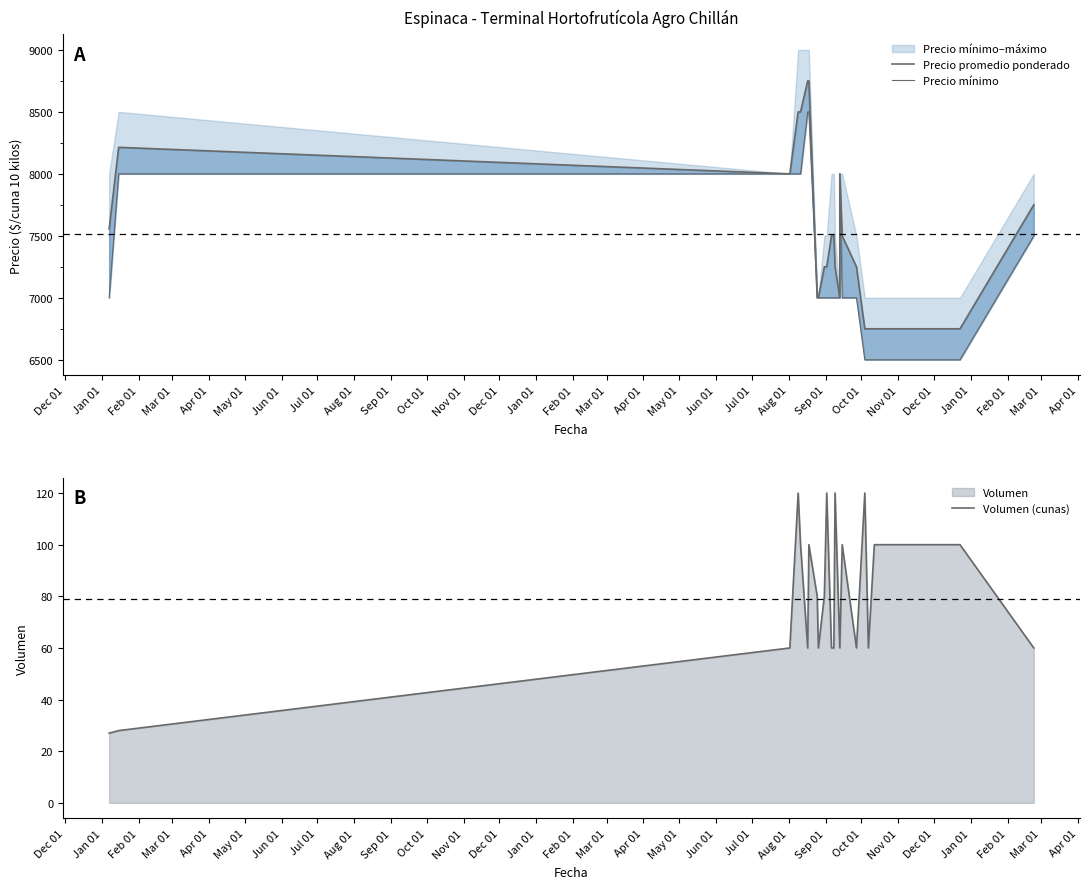

Reading left to right, list all the values displayed in this chart.

Precio promedio ponderado: 7556	8214	8000	8500	8500	8750	8750	7000	7000	7250	7250	7500	7500	7250	7000	8000	7500	7250	6750	6750	6750	6750	6750	7750
Precio mínimo: 7000	8000	8000	8000	8000	8500	8500	7000	7000	7000	7000	7000	7000	7000	7000	8000	7000	7000	6500	6500	6500	6500	6500	7500
Volumen (cunas): 27	28	60	120	100	60	100	80	60	80	120	60	60	120	60	60	100	60	120	60	100	100	100	60